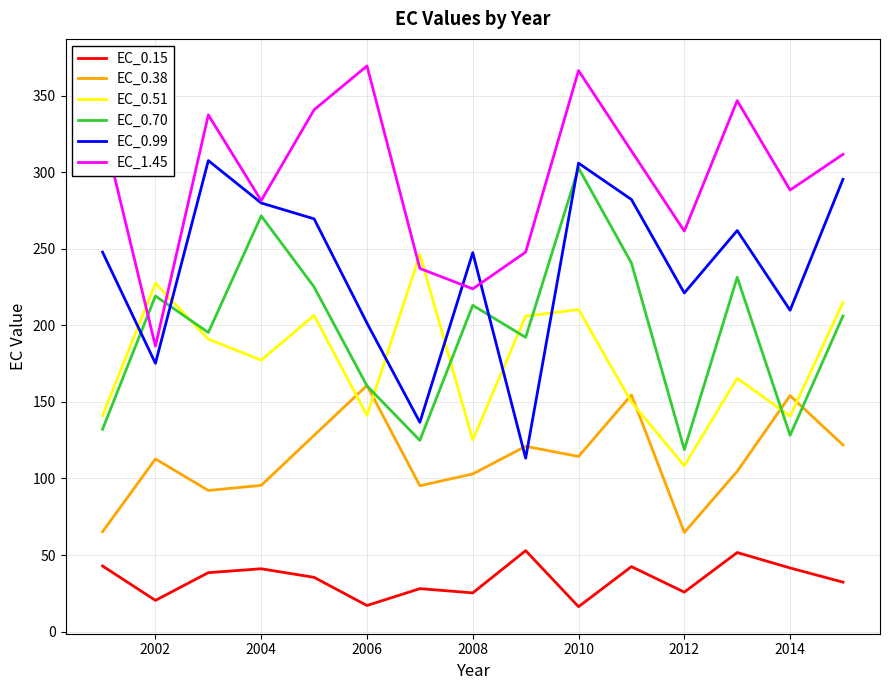

Which series has the largest total across all categories?

EC_1.45